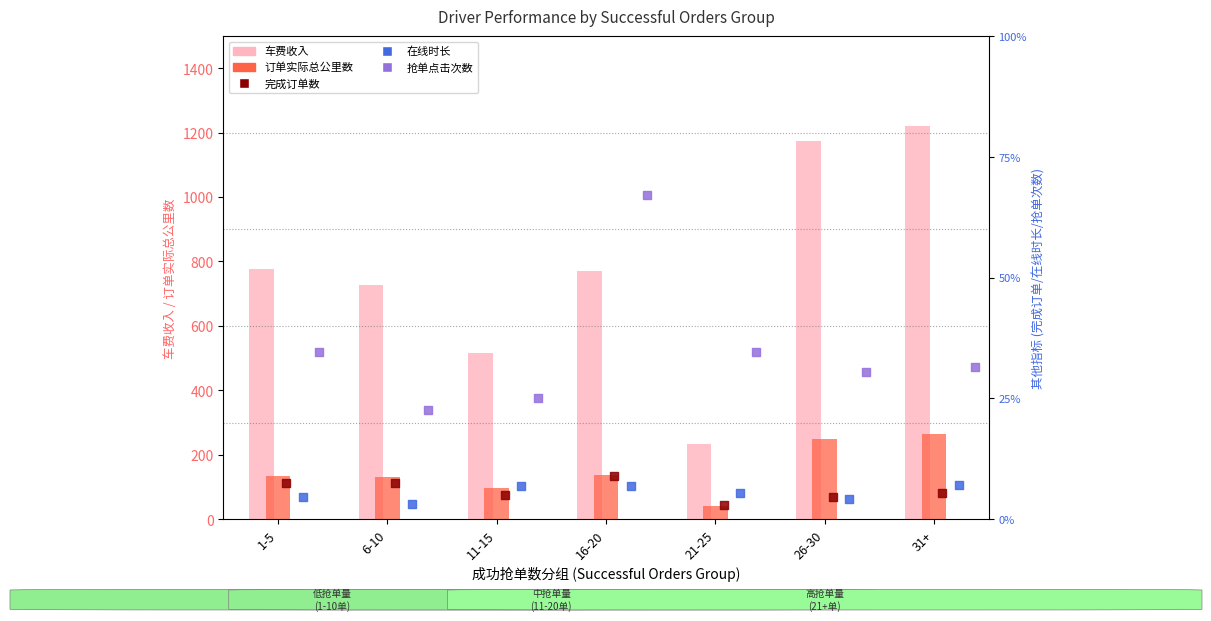

At which category is the sum across all series the highest?

31+